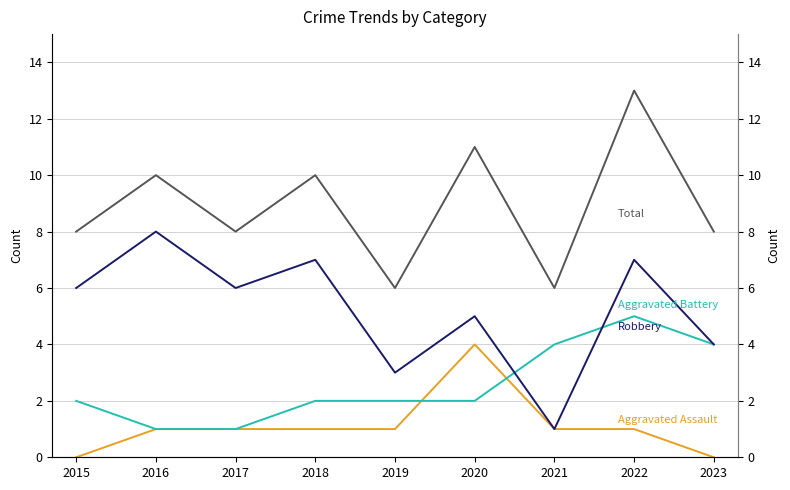

Between 2022 and 2023, which is larger?

2022